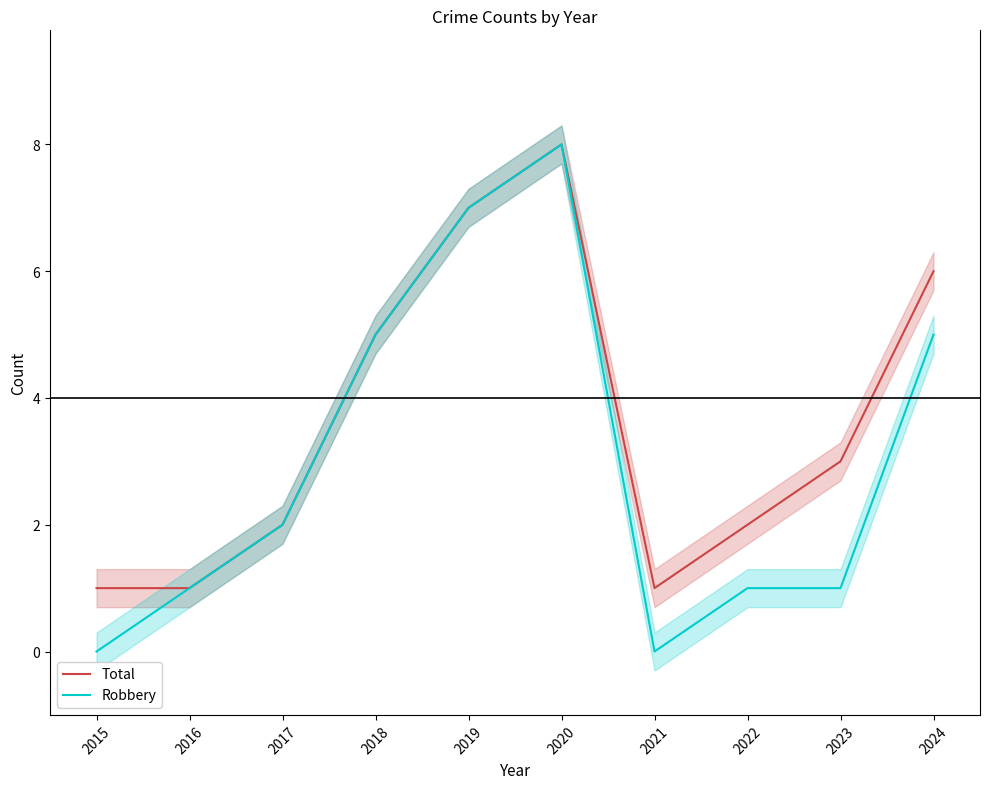

Between 2017 and 2020, which is larger?

2020